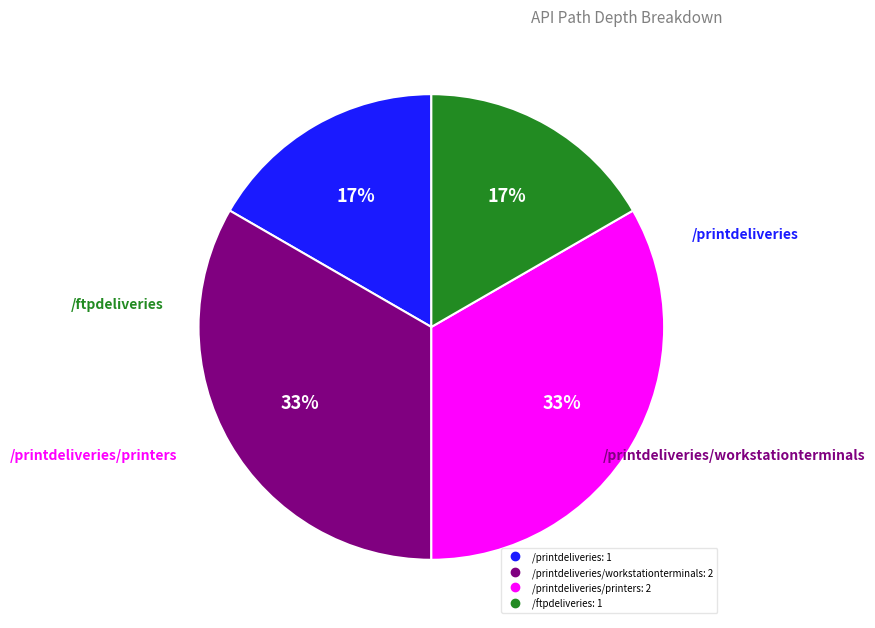

To the nearest percent, what is the average slice percentage?

25%